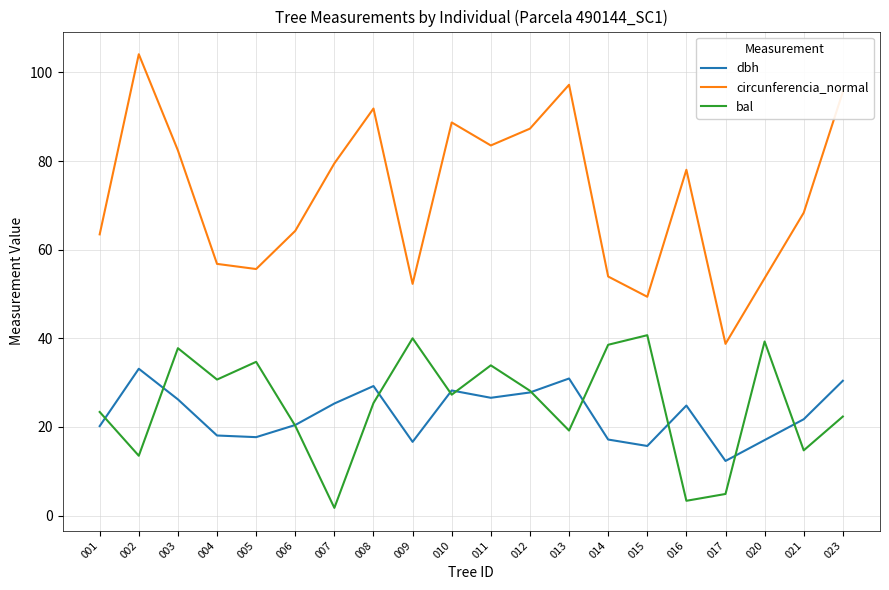

Which series changed the most between 005 and 007?

bal